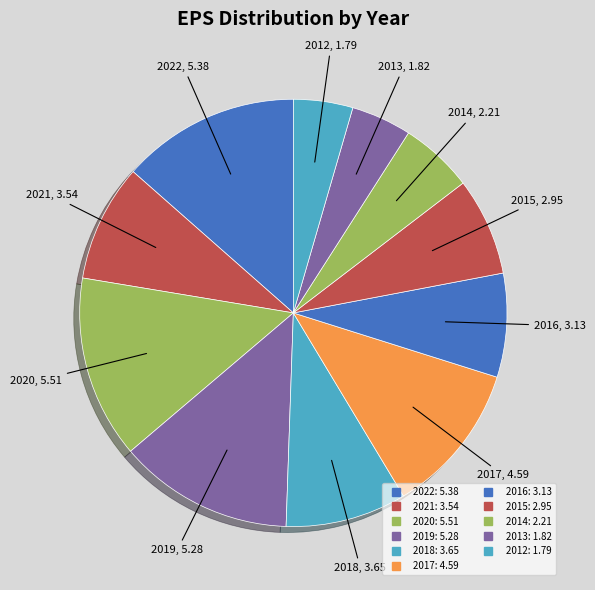

To the nearest percent, what percentage of the pie is 2017?

12%